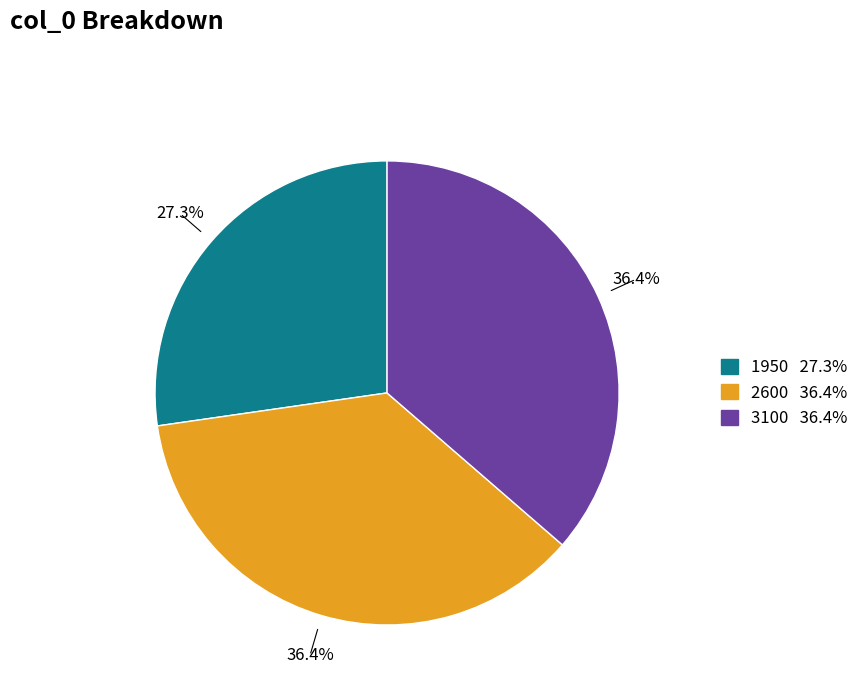

Does 3100 account for over 50% of the chart?

No